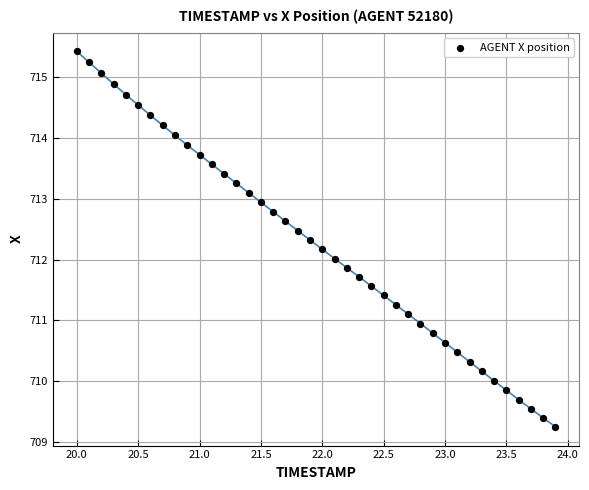

What is the range of X values (max minus min)?

3.9